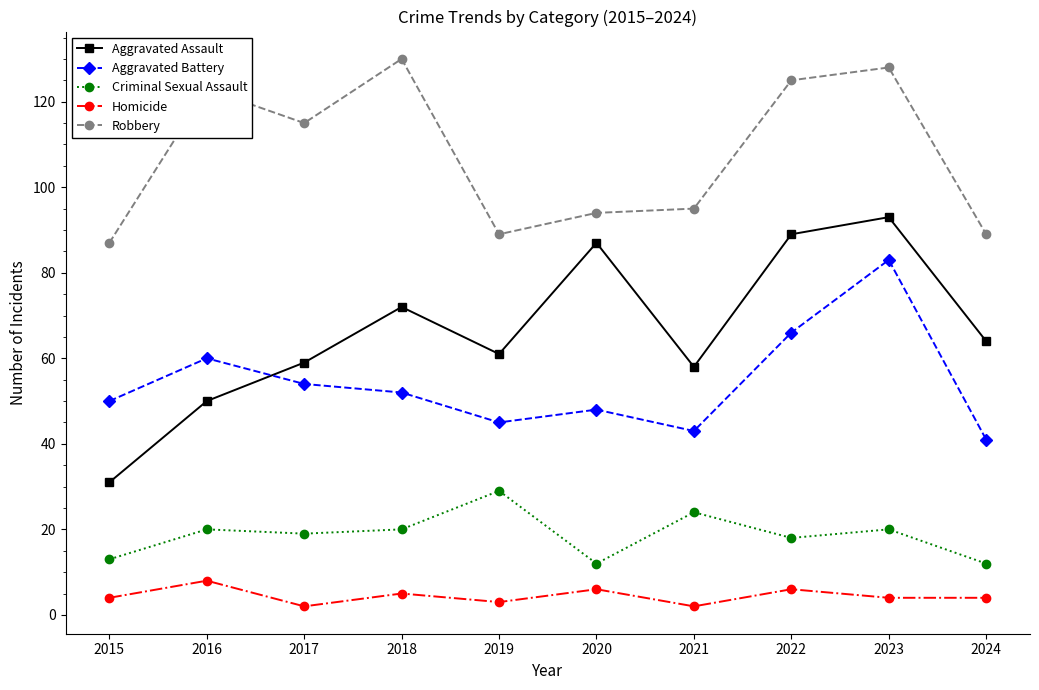

Reading right to left, what are all the values shown in this chart?

Aggravated Assault: 2024=64	2023=93	2022=89	2021=58	2020=87	2019=61	2018=72	2017=59	2016=50	2015=31
Aggravated Battery: 2024=41	2023=83	2022=66	2021=43	2020=48	2019=45	2018=52	2017=54	2016=60	2015=50
Criminal Sexual Assault: 2024=12	2023=20	2022=18	2021=24	2020=12	2019=29	2018=20	2017=19	2016=20	2015=13
Homicide: 2024=4	2023=4	2022=6	2021=2	2020=6	2019=3	2018=5	2017=2	2016=8	2015=4
Robbery: 2024=89	2023=128	2022=125	2021=95	2020=94	2019=89	2018=130	2017=115	2016=123	2015=87